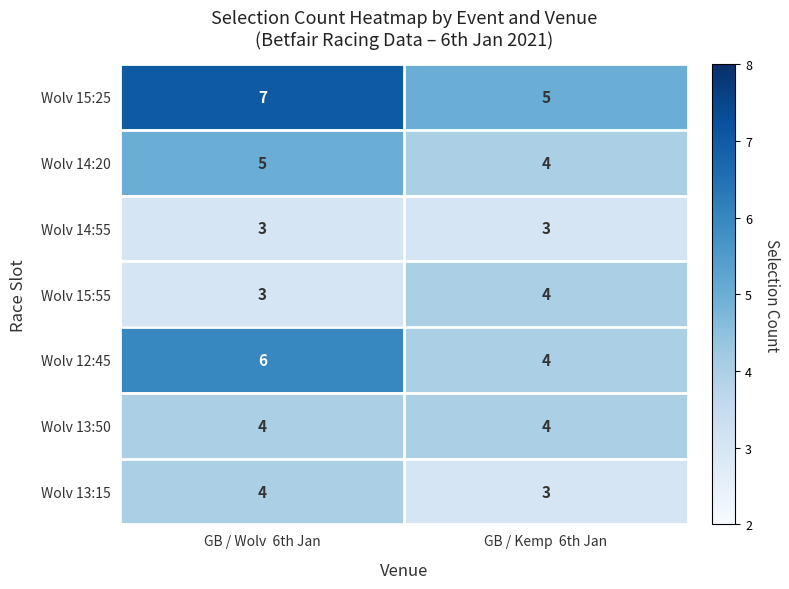

How many data points does each series have?

2